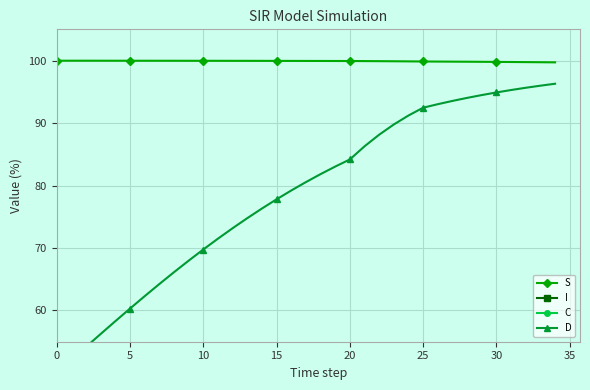

What is the sum of the S values at 20 and 22?

199.8